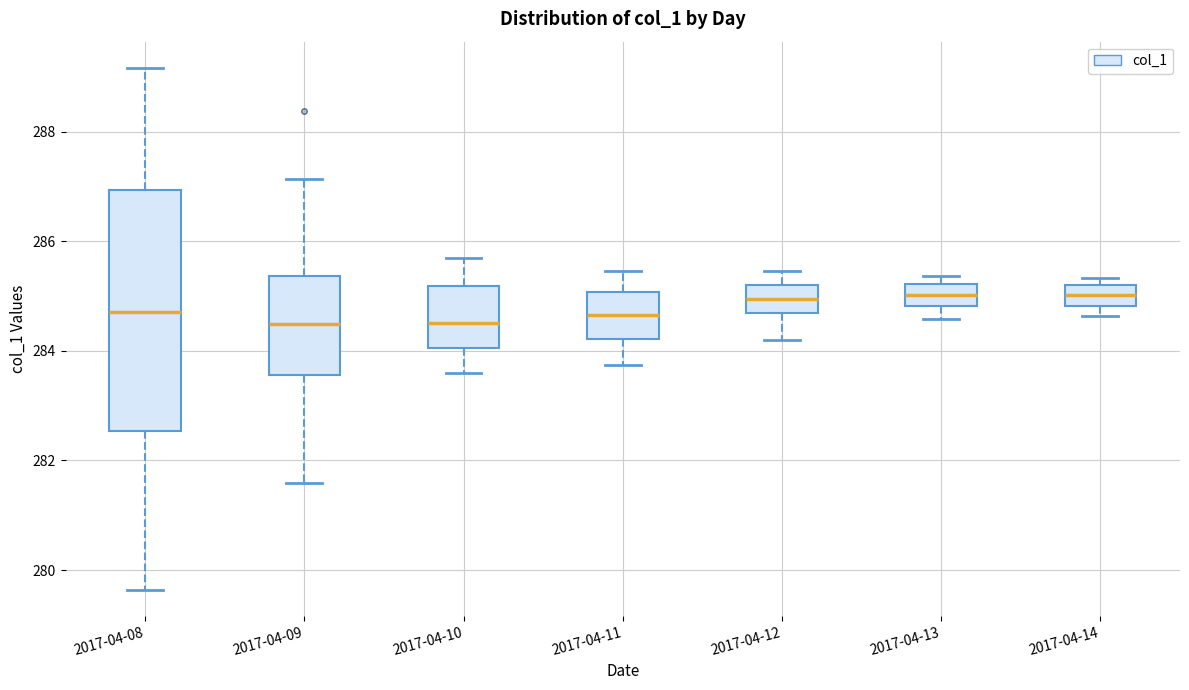

Reading left to right, read every box against the y-axis: the position of its median line, the range the box covers, and the ends of its whiskers. The values are not printed on the chart, so give them approximately, as read against the axis.

2017-04-08: median 284.8, box 282.6 to 287.0, whiskers 279.6 to 289.2
2017-04-09: median 284.4, box 283.6 to 285.4, whiskers 281.6 to 287.2
2017-04-10: median 284.6, box 284.0 to 285.2, whiskers 283.6 to 285.8
2017-04-11: median 284.6, box 284.2 to 285.0, whiskers 283.8 to 285.4
2017-04-12: median 285.0, box 284.6 to 285.2, whiskers 284.2 to 285.4
2017-04-13: median 285.0, box 284.8 to 285.2, whiskers 284.6 to 285.4
2017-04-14: median 285.0, box 284.8 to 285.2, whiskers 284.6 to 285.4